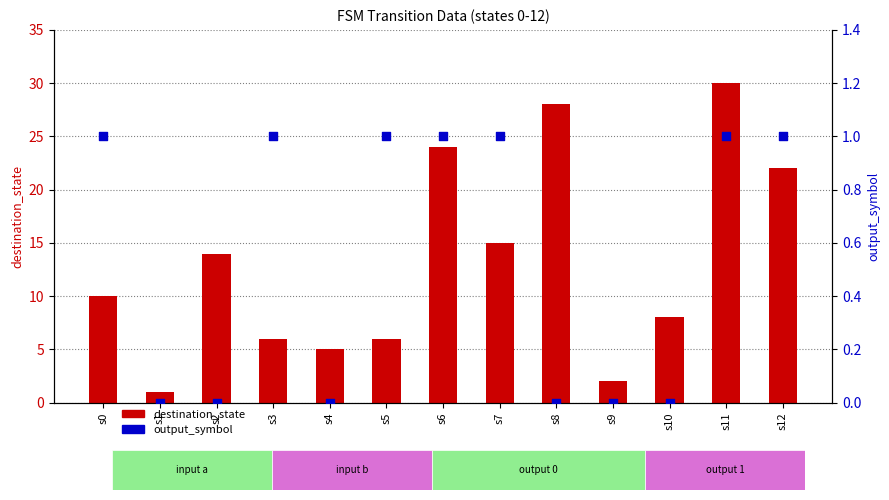

At which category is the sum across all series the highest?

s11